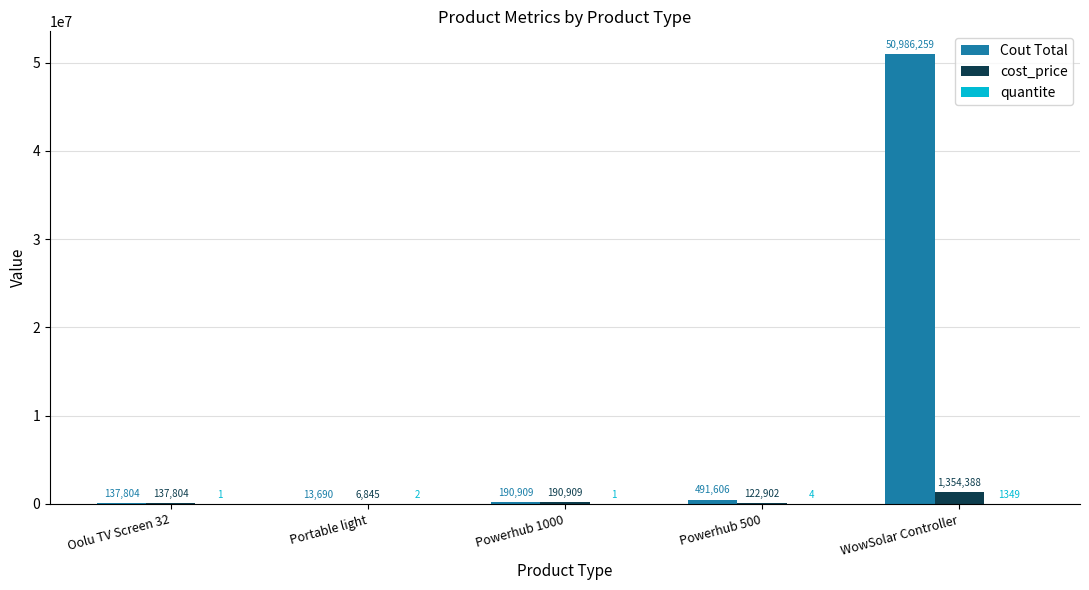

At which category is the sum across all series the highest?

WowSolar Controller